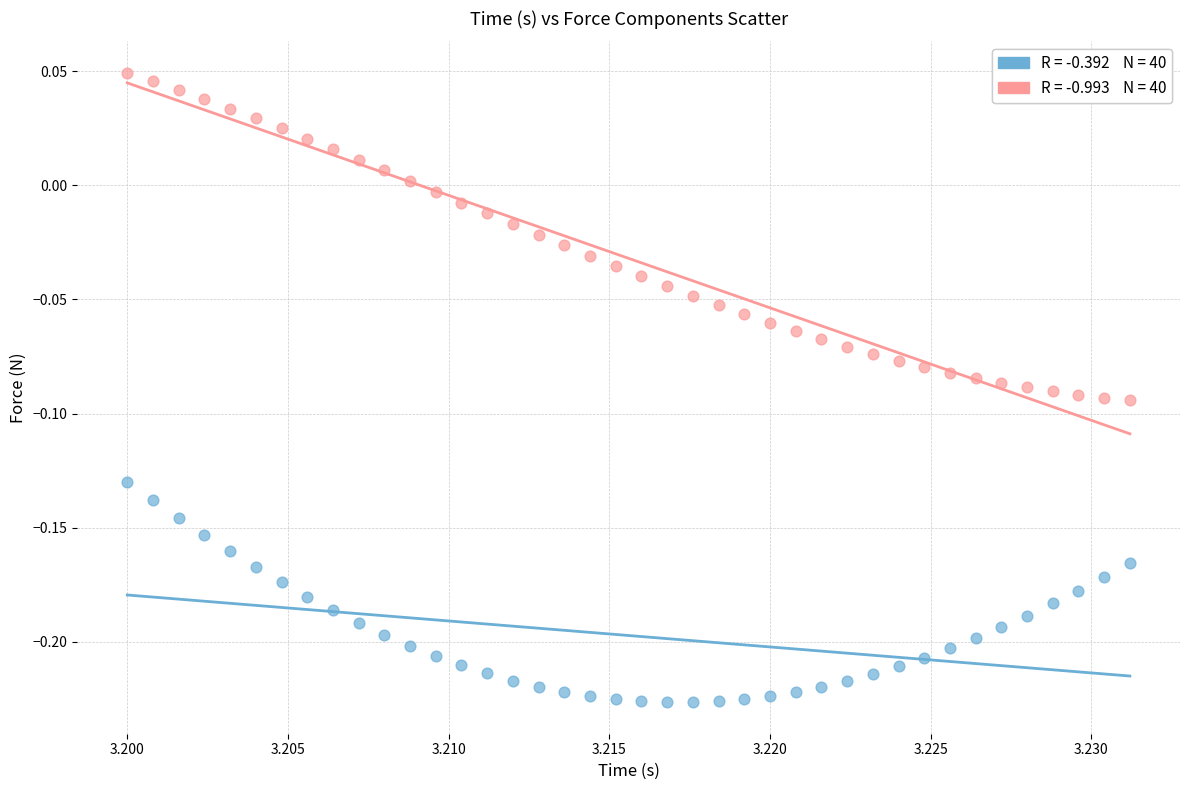

Across all data points, what is the range of Y values (max minus min)?

0.3